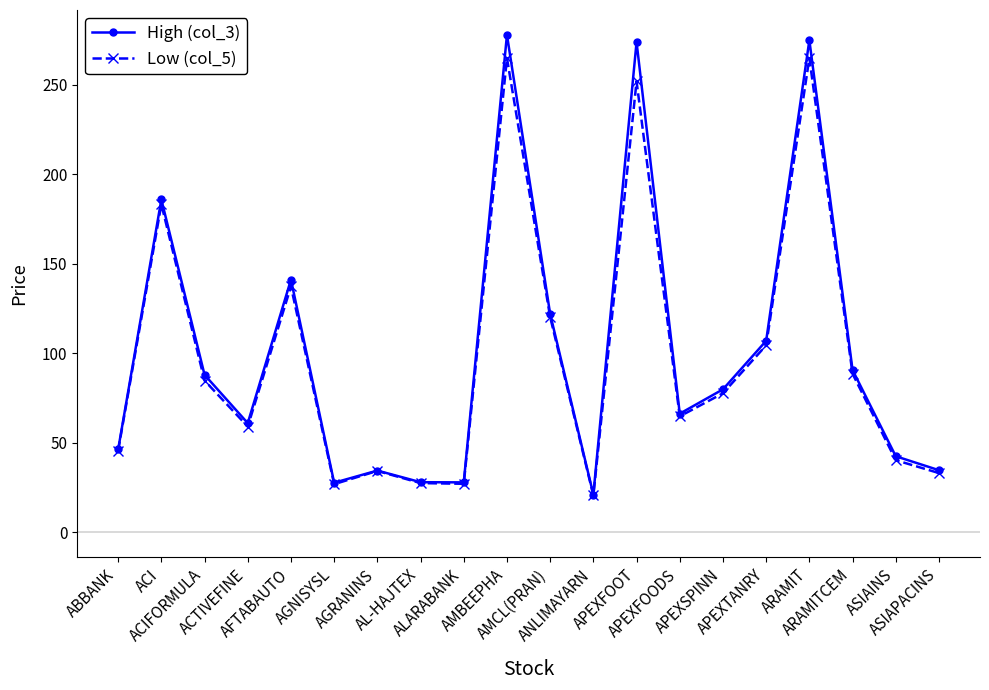

What is the approximate value of High (col_3) at AGRANINS?

34.5